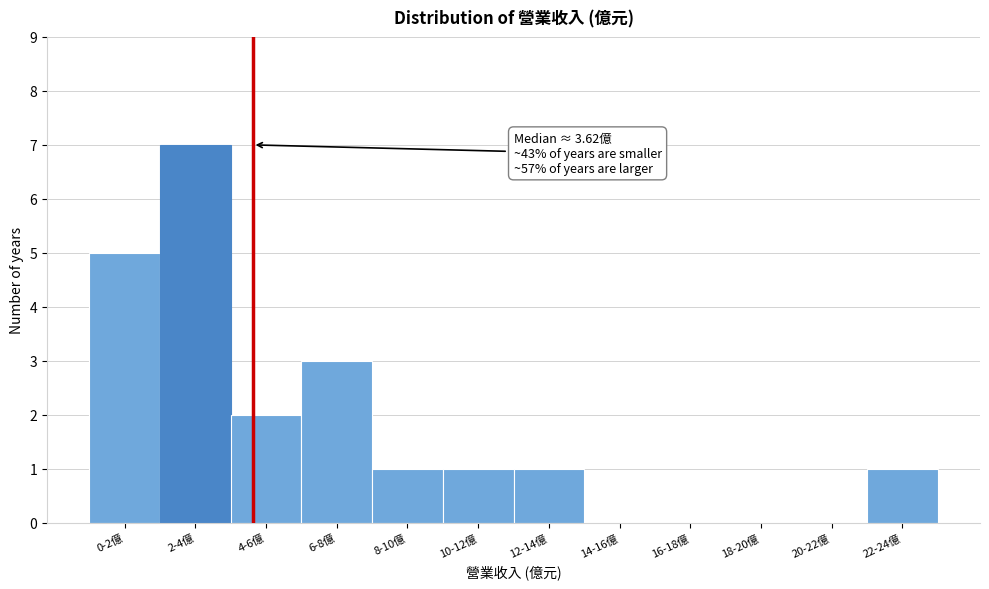

Reading left to right, list all the values displayed in this chart.

0-2億=5	2-4億=7	4-6億=2	6-8億=3	8-10億=1	10-12億=1	12-14億=1	14-16億=0	16-18億=0	18-20億=0	20-22億=0	22-24億=1